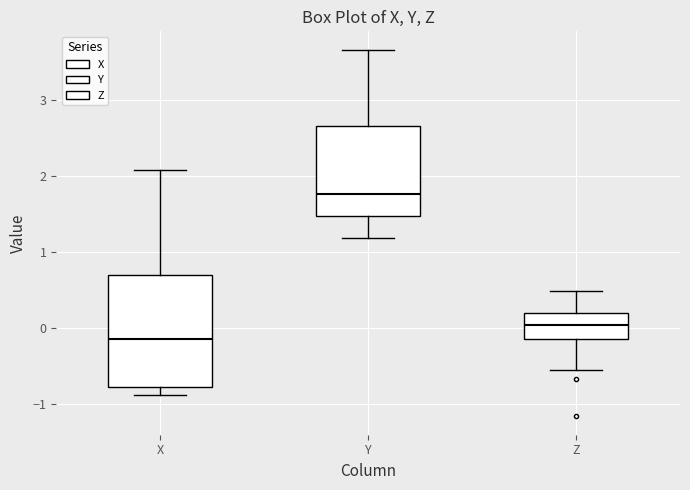

Where does the lower whisker of the box for Y end on the y-axis? The values are not printed on the chart, so give them approximately, as read against the axis.

1.2